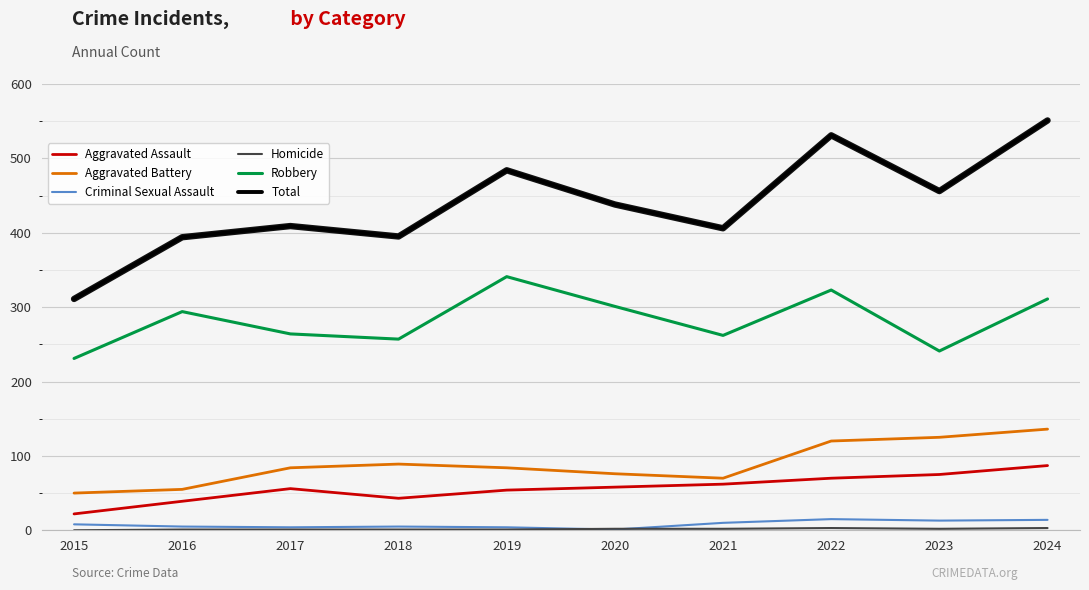

What is the greatest value displayed?

551